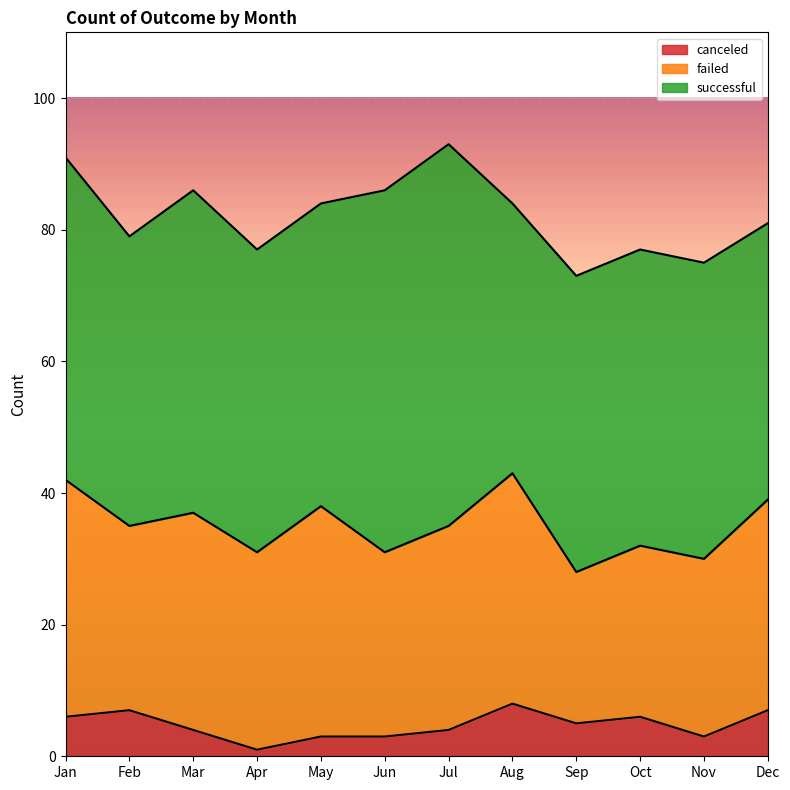

The value of canceled at Aug is 8. True or false?

True